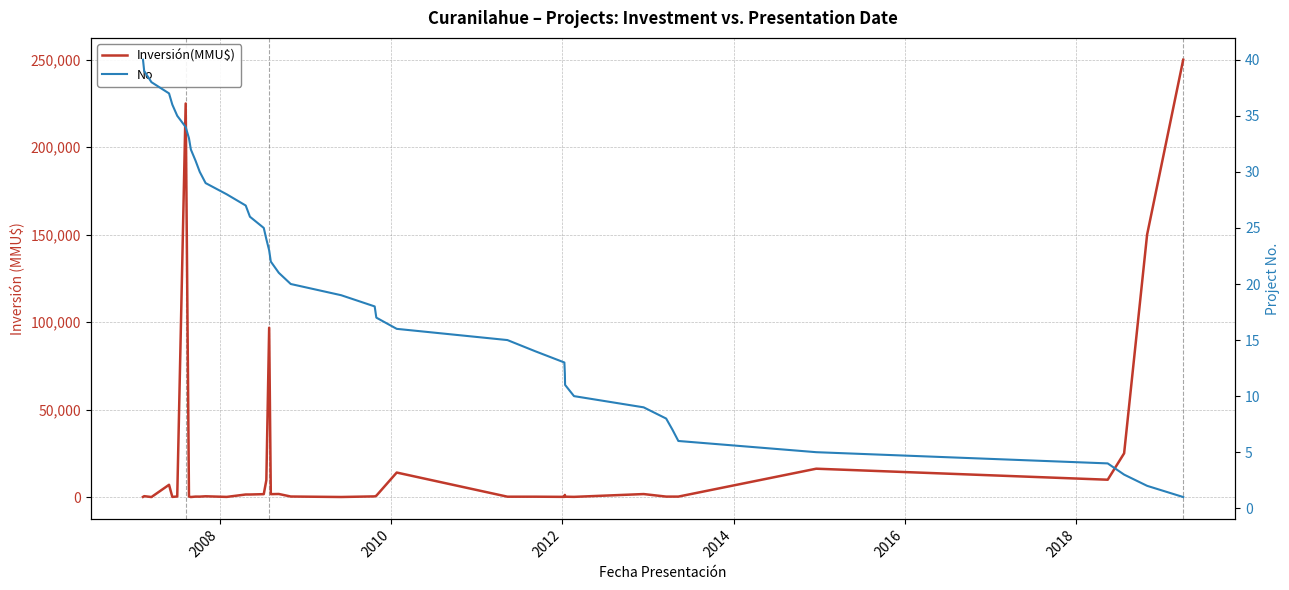

What is the smallest value displayed?

1